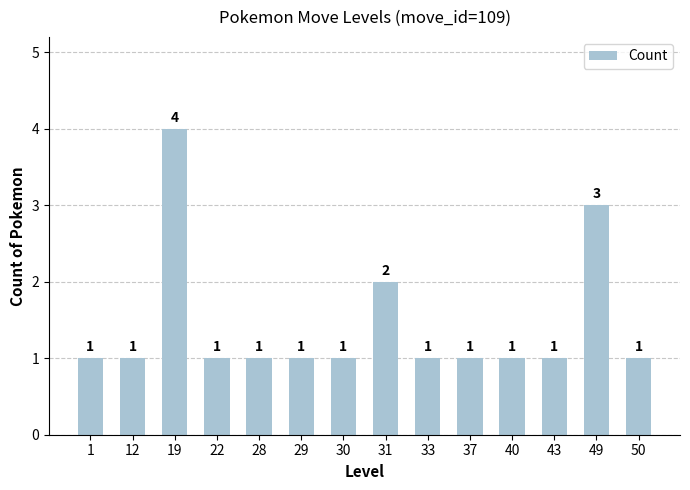

What is the sum of all values?

20